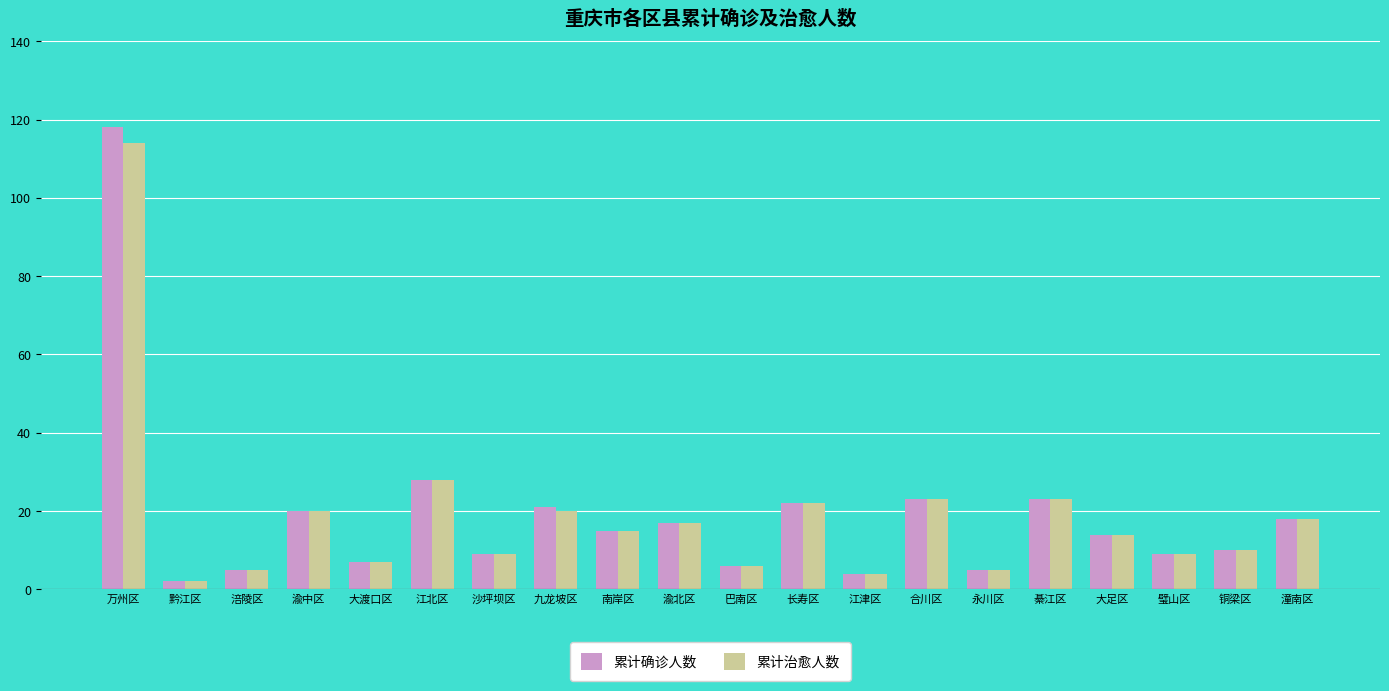

How many data points in 累计确诊人数 are less than 15?

10